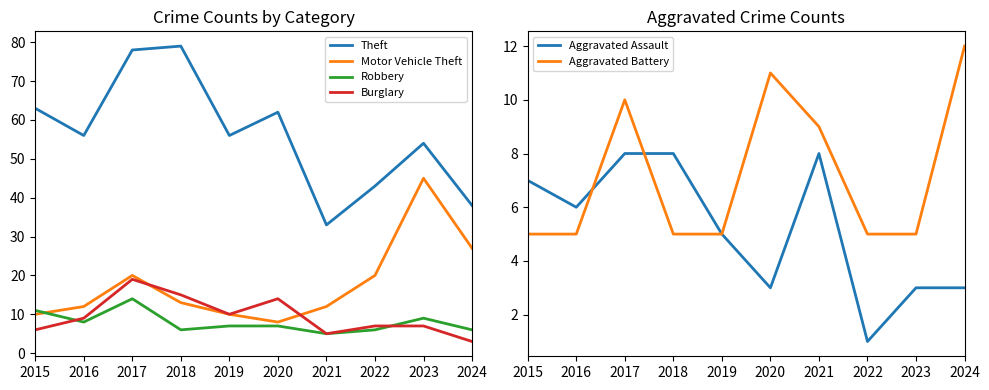

Rank the series by their maximum value, from highest to lowest.

Theft, Motor Vehicle Theft, Burglary, Robbery, Aggravated Battery, Aggravated Assault